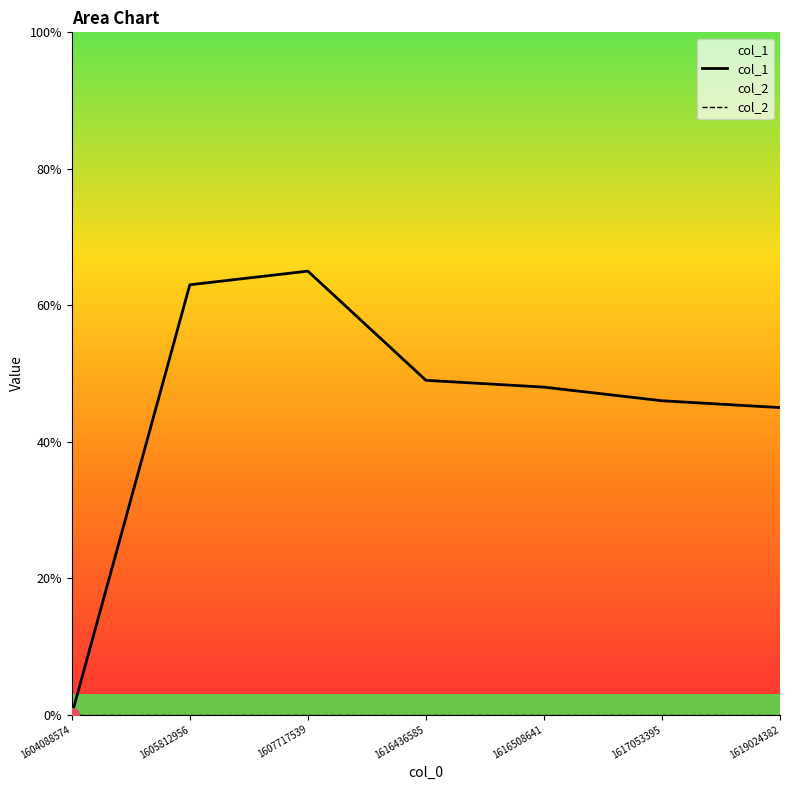

Which category has the highest value in the col_1 series?

1607717539